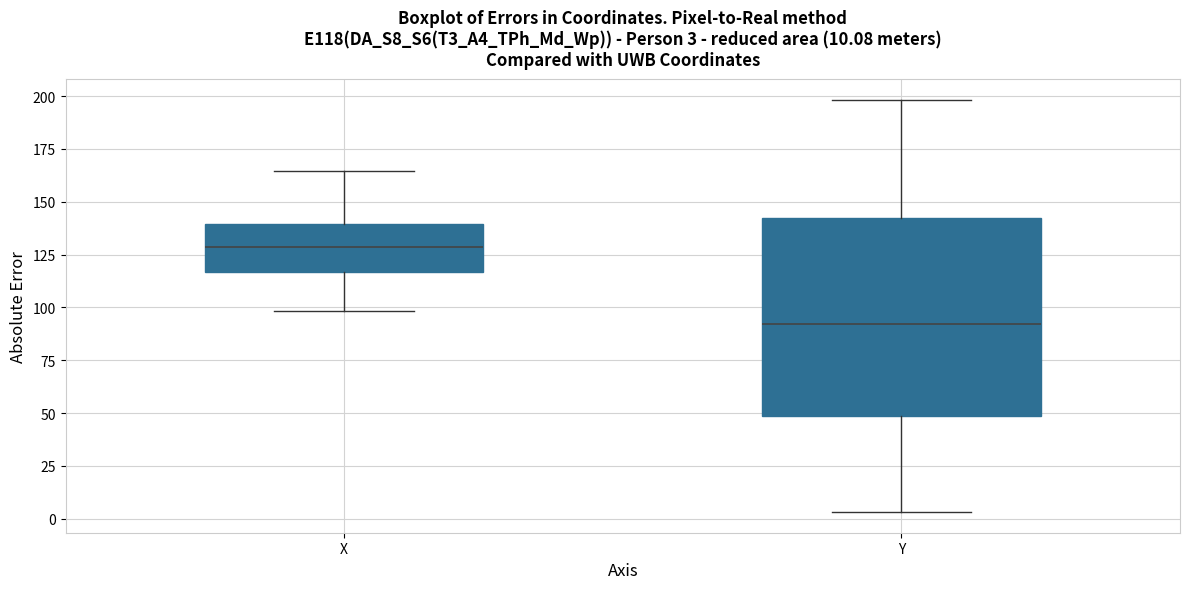

Which box has the lowest median line?

Y